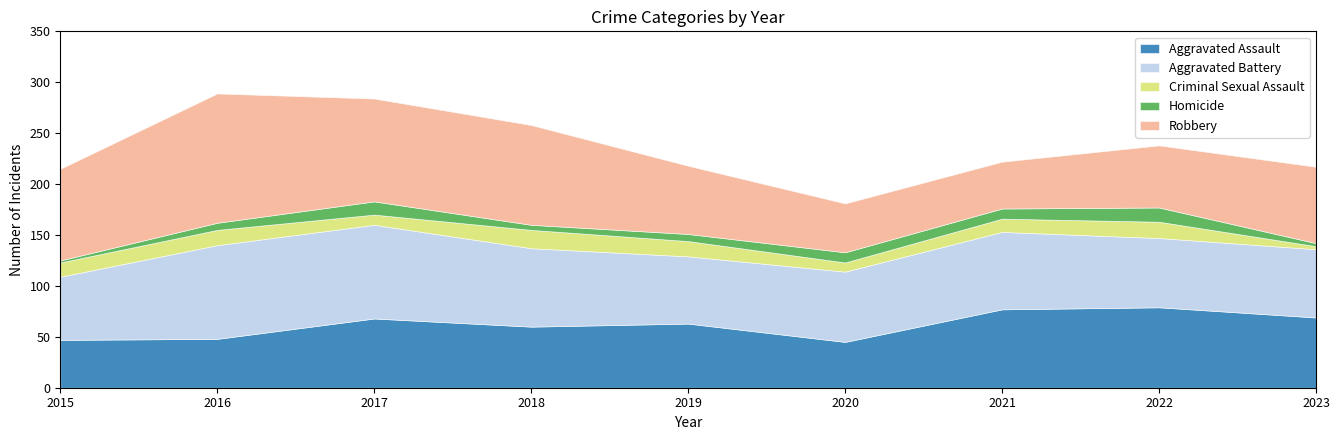

The Aggravated Battery series shows 110 at 2021. True or false?

False